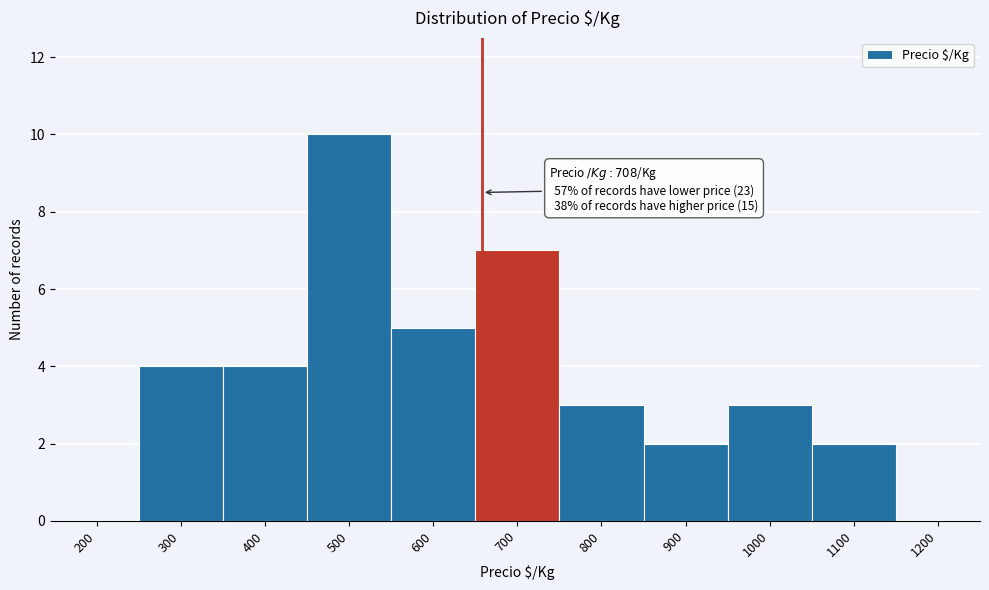

Reading right to left, list all the values displayed in this chart.

1200=0	1100=2	1000=3	900=2	800=3	700=7	600=5	500=10	400=4	300=4	200=0